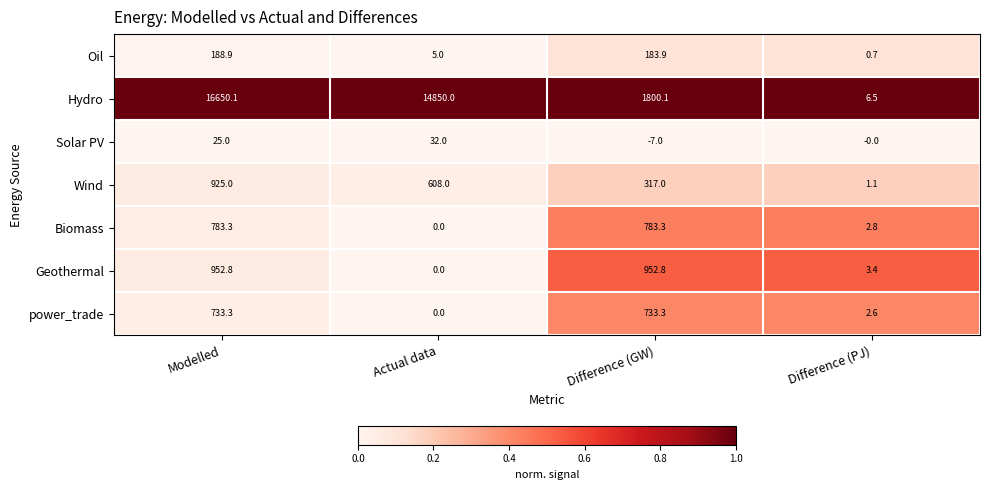

Which series has the largest total across all categories?

Hydro